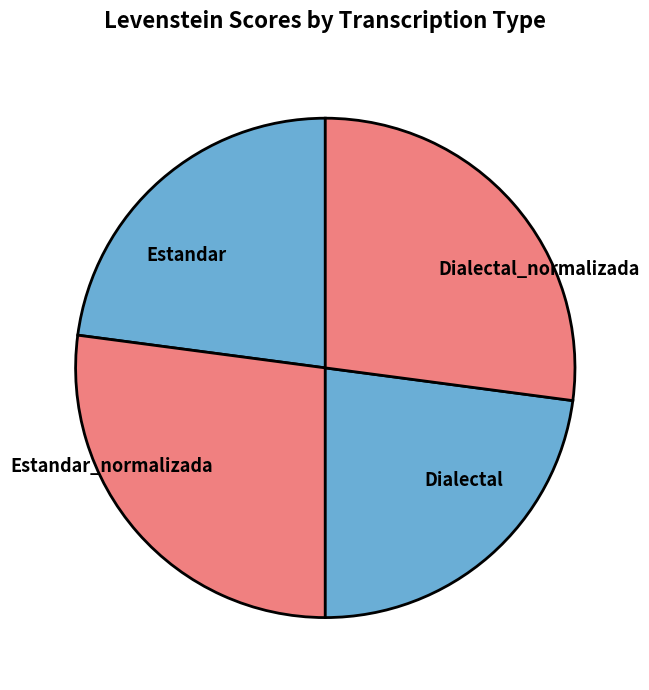

Do Estandar and Dialectal together represent more than half of the pie?

No